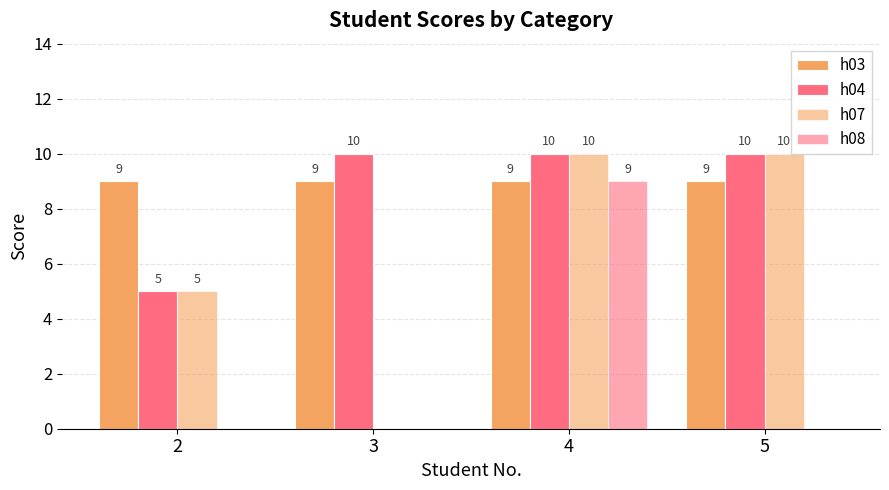

Count the number of data series in this chart.

4